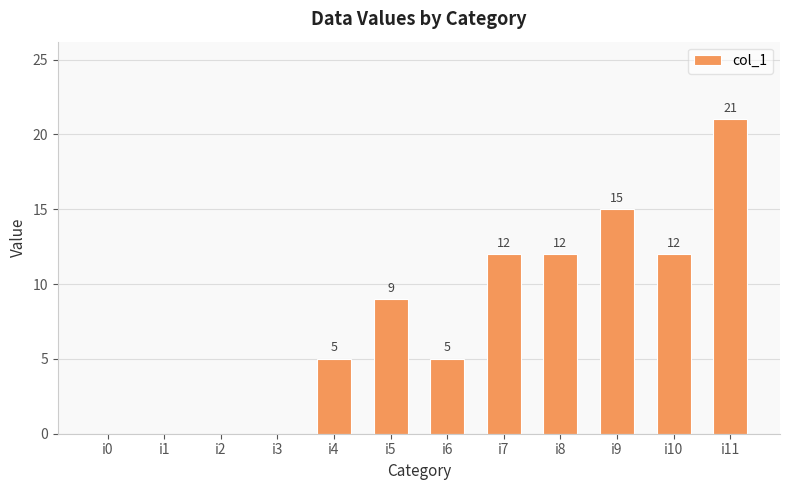

Is it true that the value at i5 is 9?

True